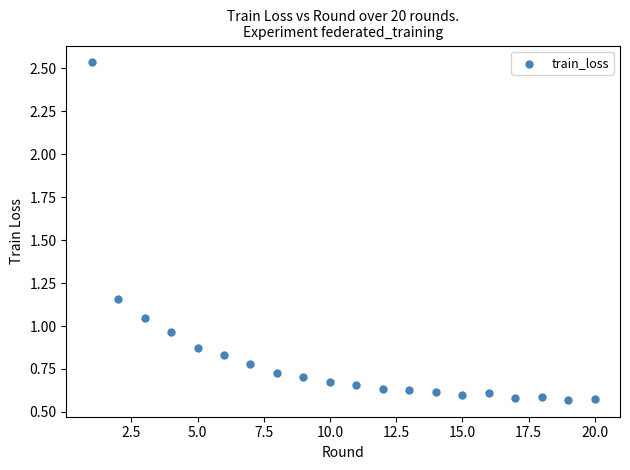

What is the range of Y values (max minus min)?

2.0